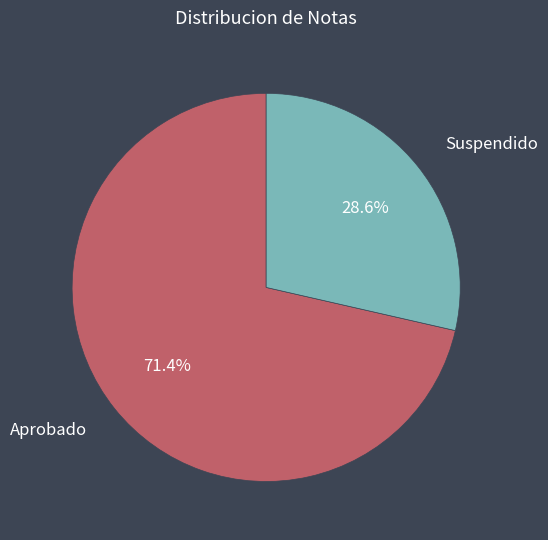

Which category has the smallest portion of the pie?

Suspendido